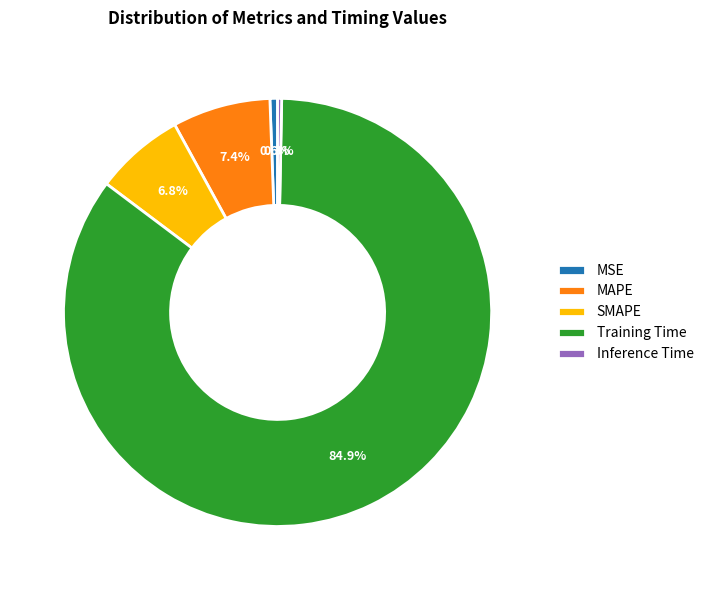

Which slice is the largest?

Training Time